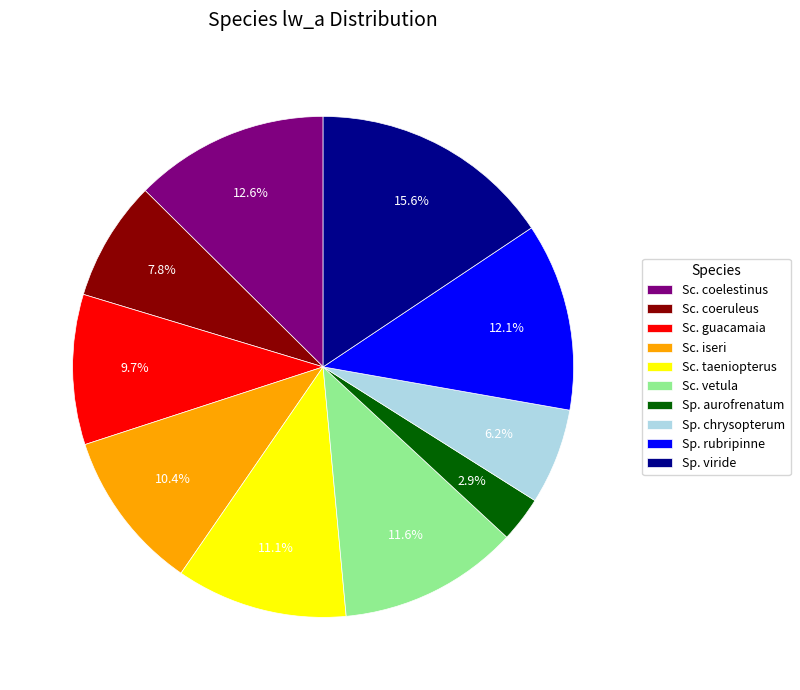

What percentage is NOT represented by Sp. aurofrenatum?

97.1%